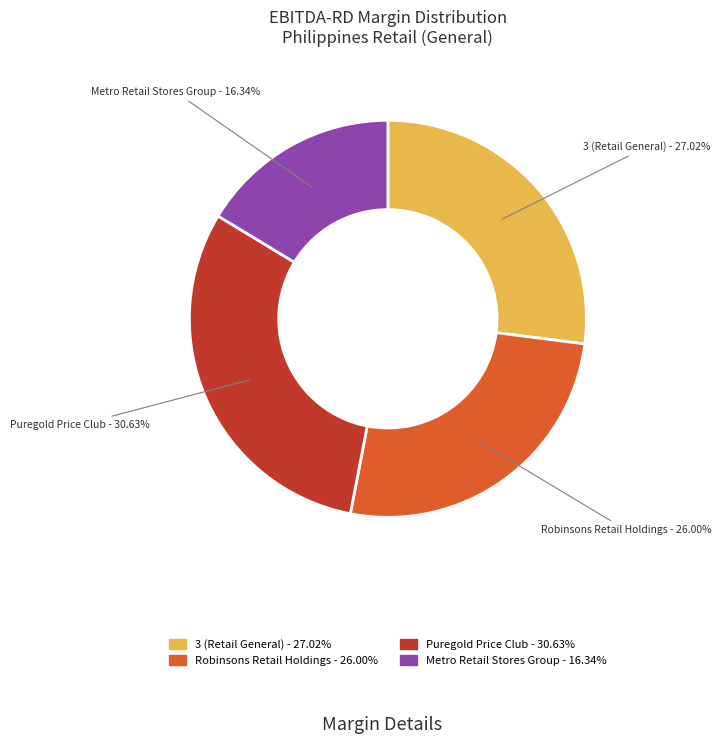

Is it true that Metro Retail Stores Group is 23% of the pie?

False